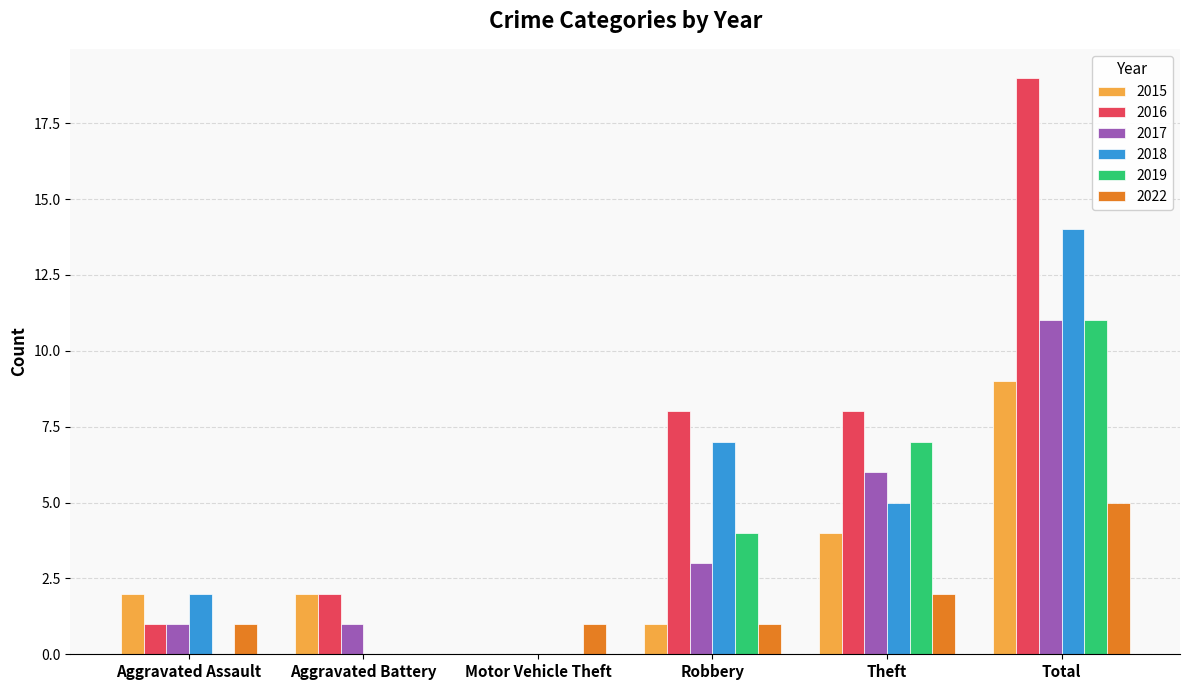

What is the greatest value displayed?

19